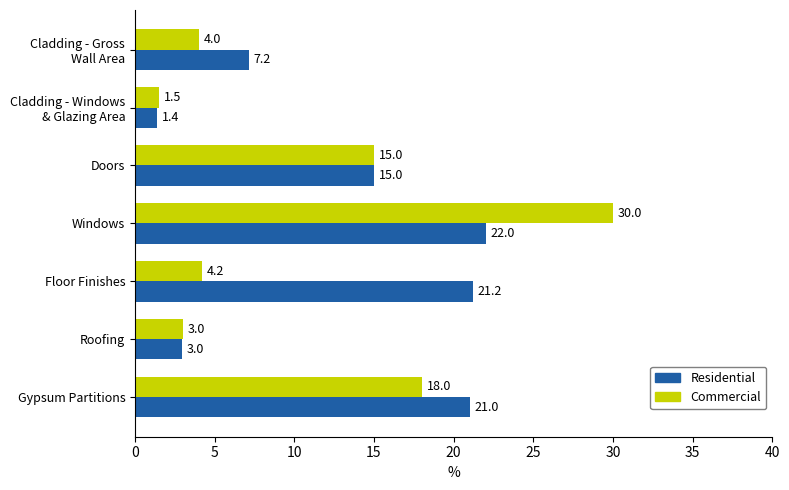

Rank the series by their average value, from highest to lowest.

Residential, Commercial